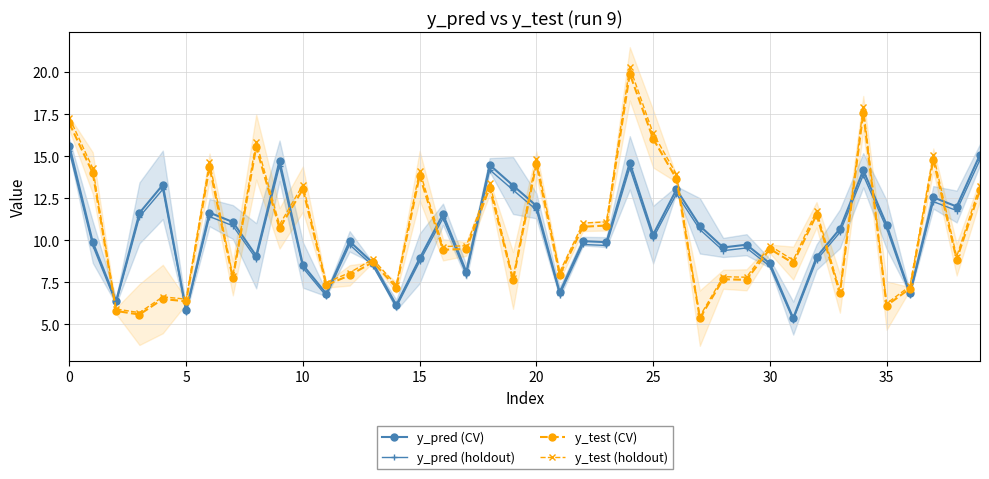

Which series has the largest total across all categories?

y_test (holdout)